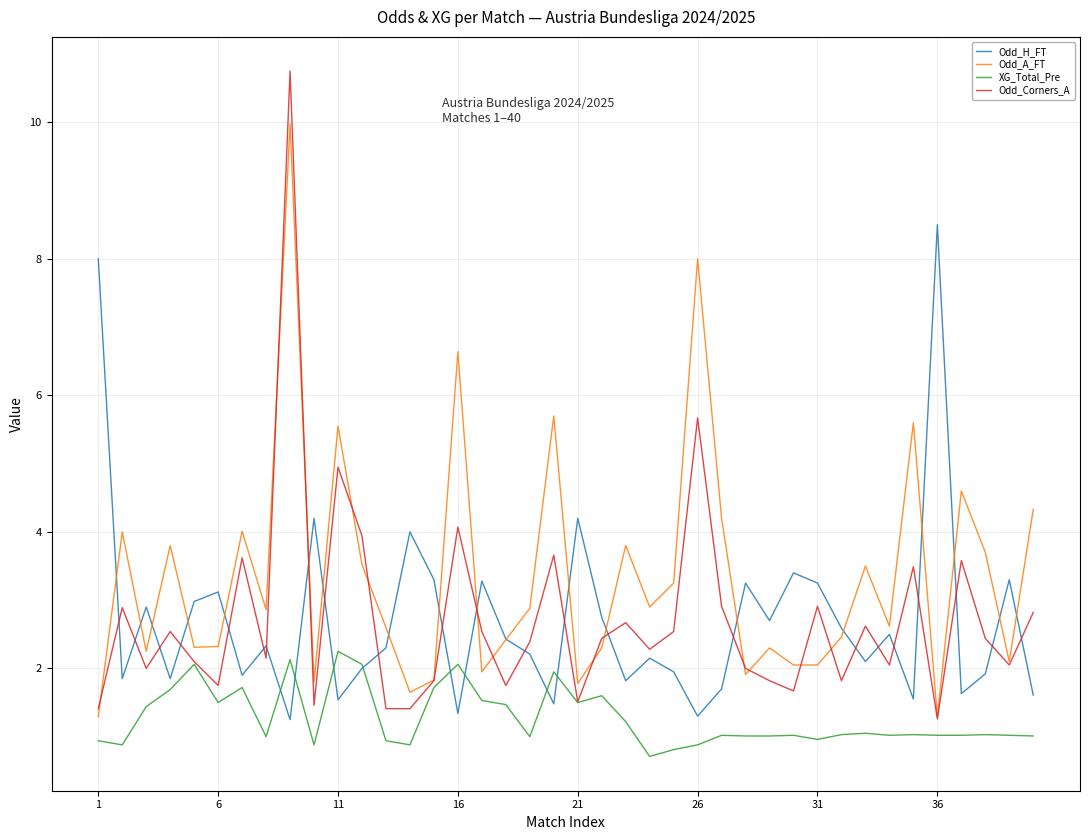

Rank the series by their maximum value, from lowest to highest.

XG_Total_Pre, Odd_H_FT, Odd_A_FT, Odd_Corners_A